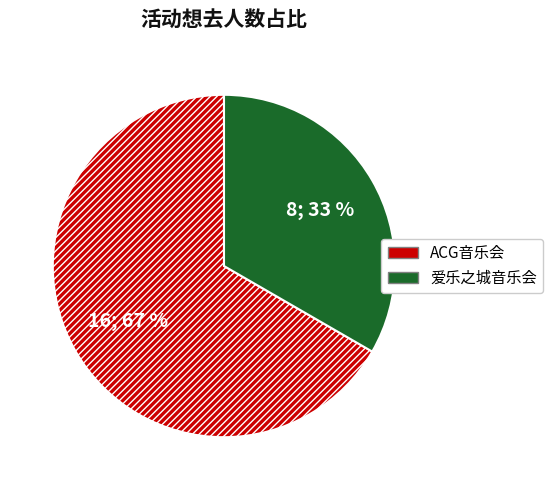

To the nearest percent, what is the average slice percentage?

50%